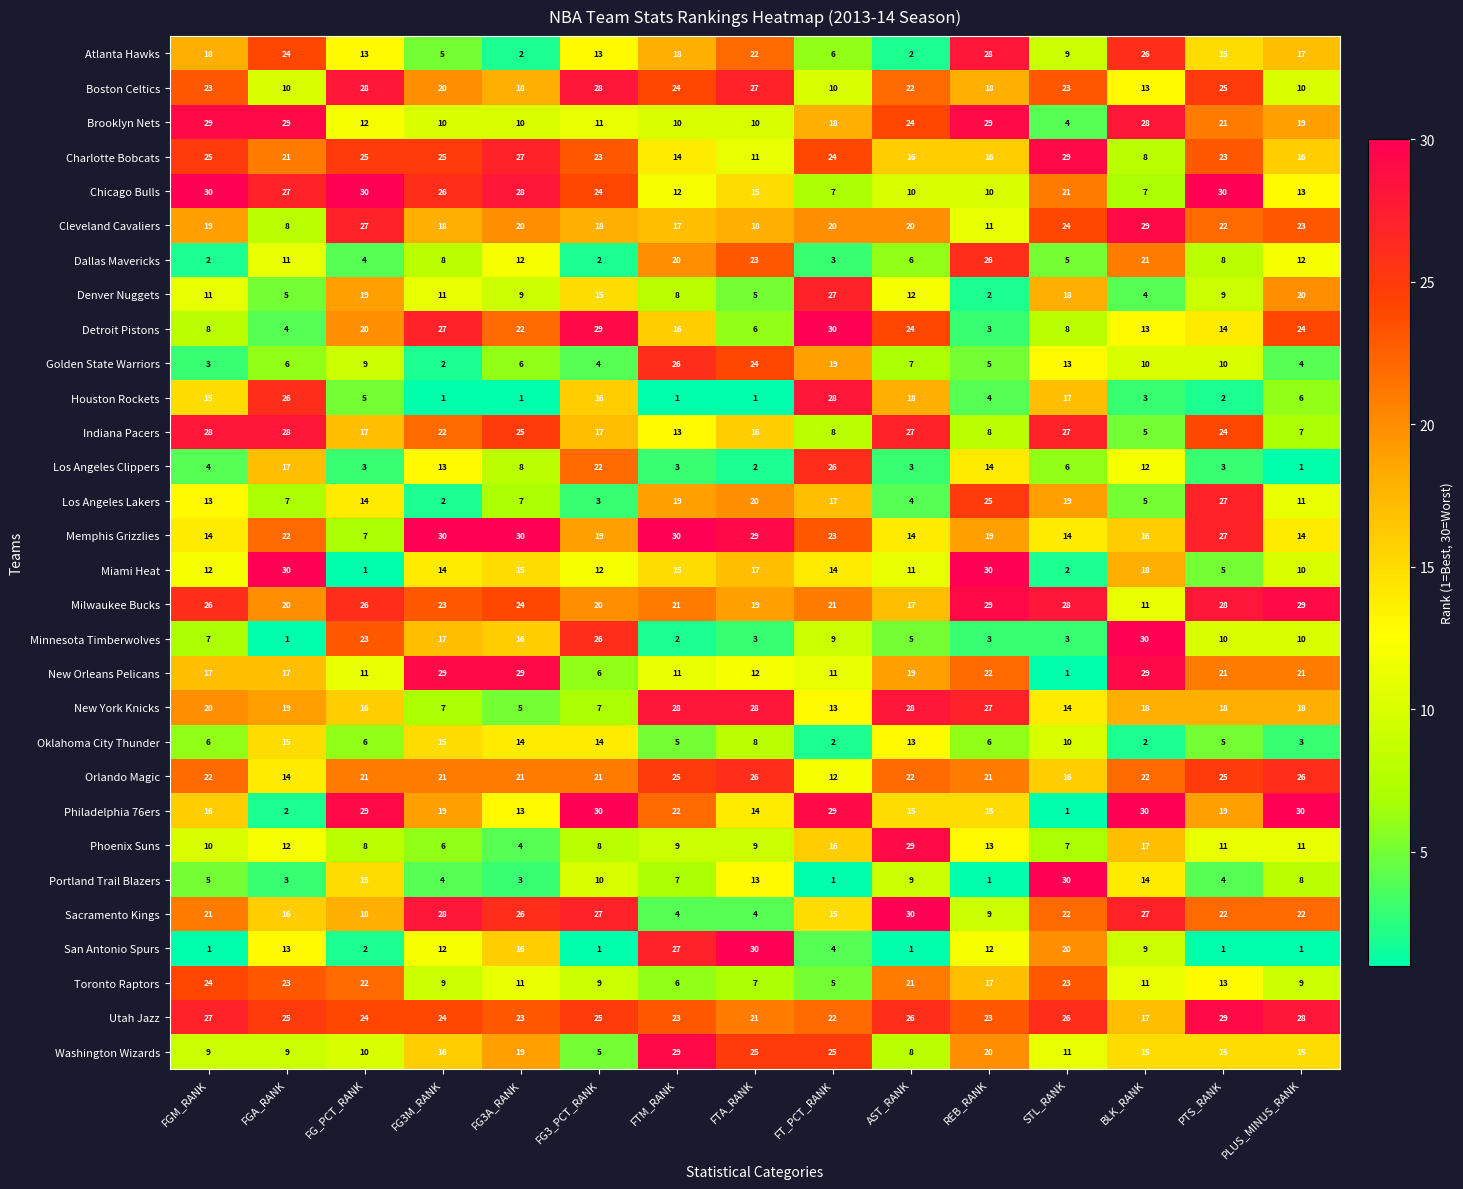

Is it true that Toronto Raptors equals 7 at FTA_RANK?

True